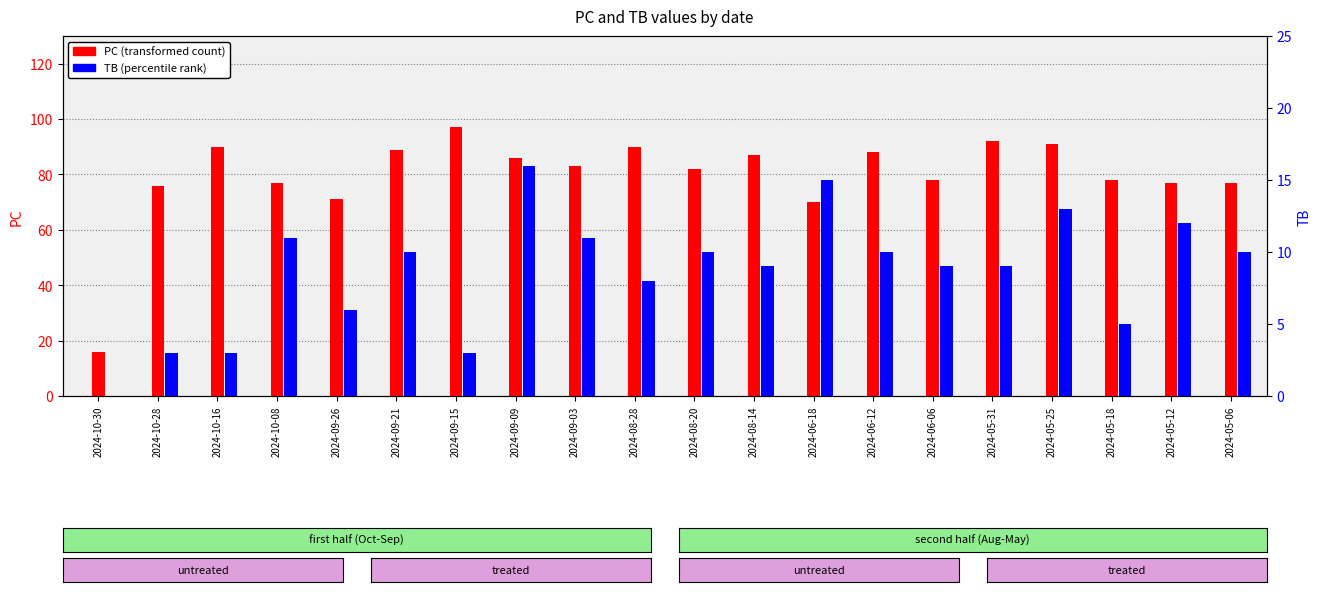

Count the number of categories in the chart.

20